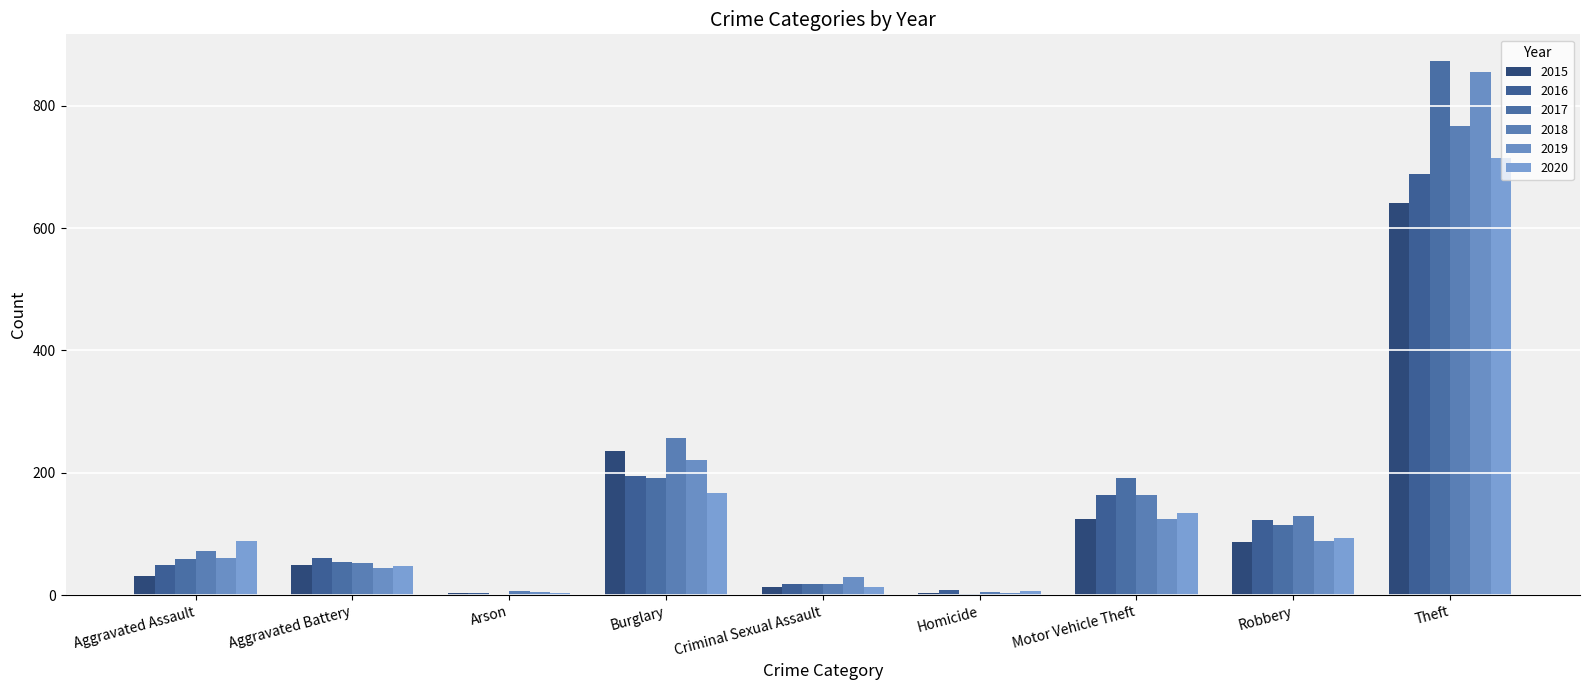

True or false: 2017 has a value of 115 at Motor Vehicle Theft.

False